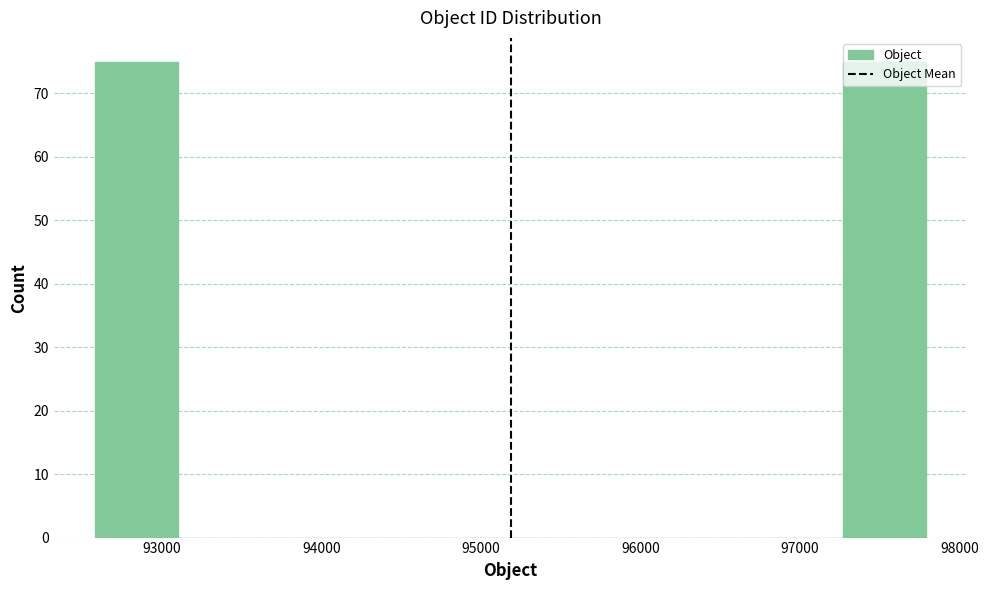

Reading left to right, list every bar in this chart as the range it spans on the x-axis followed by its height. Neither the bar edges nor the heights are printed on the chart, so give them approximately, as read against the axes.

92600 to 93100: 75
93100 to 93600: 0
93600 to 94100: 0
94100 to 94700: 0
94700 to 95200: 0
95200 to 95700: 0
95700 to 96200: 0
96200 to 96700: 0
96700 to 97300: 0
97300 to 97800: 75